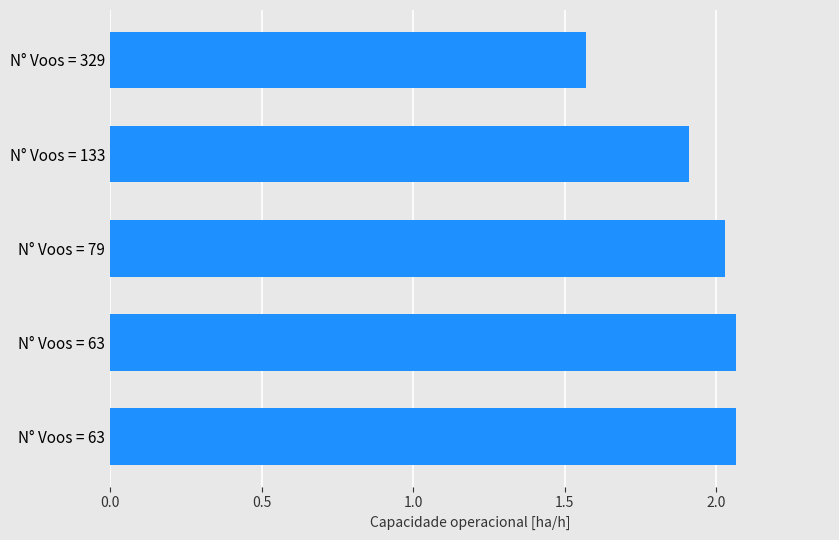

What is the maximum value shown in the chart?

2.1